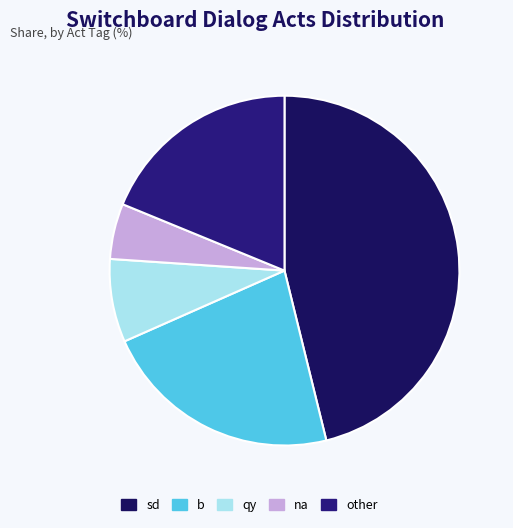

Is na the majority of the pie?

No